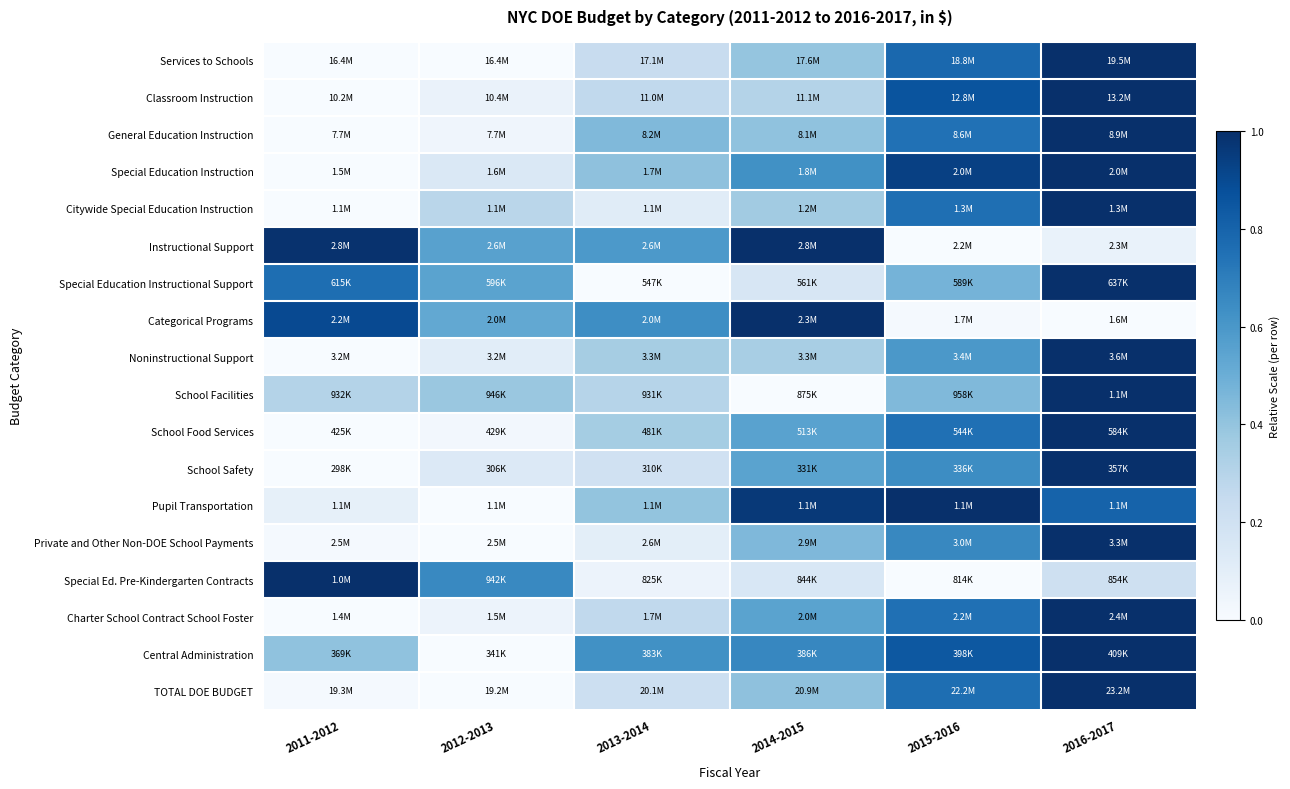

Reading right to left, list all the values displayed in this chart.

Services to Schools: 2016-2017=1.0	2015-2016=0.8	2014-2015=0.4	2013-2014=0.2	2012-2013=0.0	2011-2012=0.0
Classroom Instruction: 2016-2017=1.0	2015-2016=0.9	2014-2015=0.3	2013-2014=0.3	2012-2013=0.1	2011-2012=0.0
General Education Instruction: 2016-2017=1.0	2015-2016=0.7	2014-2015=0.4	2013-2014=0.4	2012-2013=0.0	2011-2012=0.0
Special Education Instruction: 2016-2017=1.0	2015-2016=0.9	2014-2015=0.6	2013-2014=0.4	2012-2013=0.1	2011-2012=0.0
Citywide Special Education Instruction: 2016-2017=1.0	2015-2016=0.8	2014-2015=0.4	2013-2014=0.1	2012-2013=0.3	2011-2012=0.0
Instructional Support: 2016-2017=0.1	2015-2016=0.0	2014-2015=1.0	2013-2014=0.6	2012-2013=0.6	2011-2012=1.0
Special Education Instructional Support: 2016-2017=1.0	2015-2016=0.5	2014-2015=0.2	2013-2014=0.0	2012-2013=0.6	2011-2012=0.8
Categorical Programs: 2016-2017=0.0	2015-2016=0.0	2014-2015=1.0	2013-2014=0.6	2012-2013=0.5	2011-2012=0.9
Noninstructional Support: 2016-2017=1.0	2015-2016=0.6	2014-2015=0.3	2013-2014=0.4	2012-2013=0.1	2011-2012=0.0
School Facilities: 2016-2017=1.0	2015-2016=0.4	2014-2015=0.0	2013-2014=0.3	2012-2013=0.4	2011-2012=0.3
School Food Services: 2016-2017=1.0	2015-2016=0.8	2014-2015=0.6	2013-2014=0.4	2012-2013=0.0	2011-2012=0.0
School Safety: 2016-2017=1.0	2015-2016=0.6	2014-2015=0.5	2013-2014=0.2	2012-2013=0.1	2011-2012=0.0
Pupil Transportation: 2016-2017=0.8	2015-2016=1.0	2014-2015=1.0	2013-2014=0.4	2012-2013=0.0	2011-2012=0.1
Private and Other Non-DOE School Payments: 2016-2017=1.0	2015-2016=0.7	2014-2015=0.5	2013-2014=0.1	2012-2013=0.0	2011-2012=0.0
Special Ed. Pre-Kindergarten Contracts: 2016-2017=0.2	2015-2016=0.0	2014-2015=0.2	2013-2014=0.1	2012-2013=0.7	2011-2012=1.0
Charter School Contract School Foster: 2016-2017=1.0	2015-2016=0.8	2014-2015=0.5	2013-2014=0.3	2012-2013=0.1	2011-2012=0.0
Central Administration: 2016-2017=1.0	2015-2016=0.8	2014-2015=0.7	2013-2014=0.6	2012-2013=0.0	2011-2012=0.4
TOTAL DOE BUDGET: 2016-2017=1.0	2015-2016=0.8	2014-2015=0.4	2013-2014=0.2	2012-2013=0.0	2011-2012=0.0